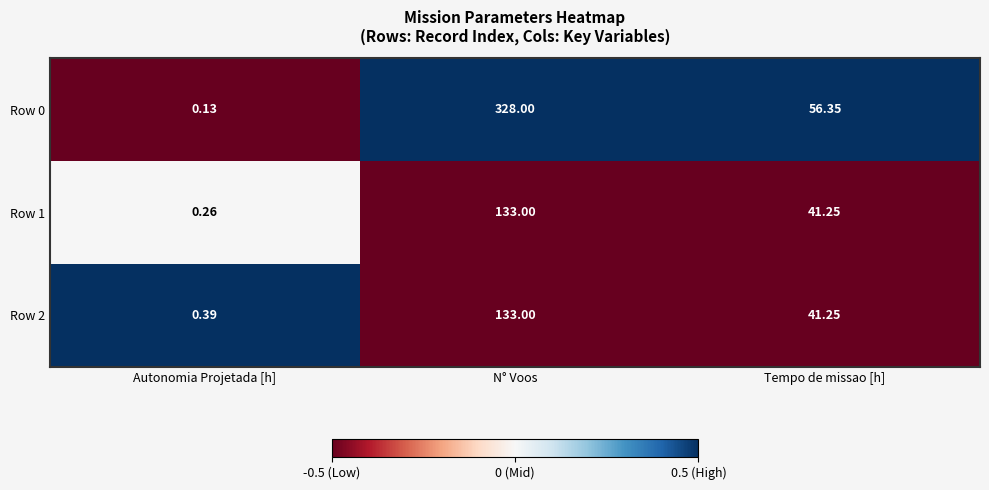

Between N° Voos and Tempo de missao [h], which series saw the biggest shift?

Row 0